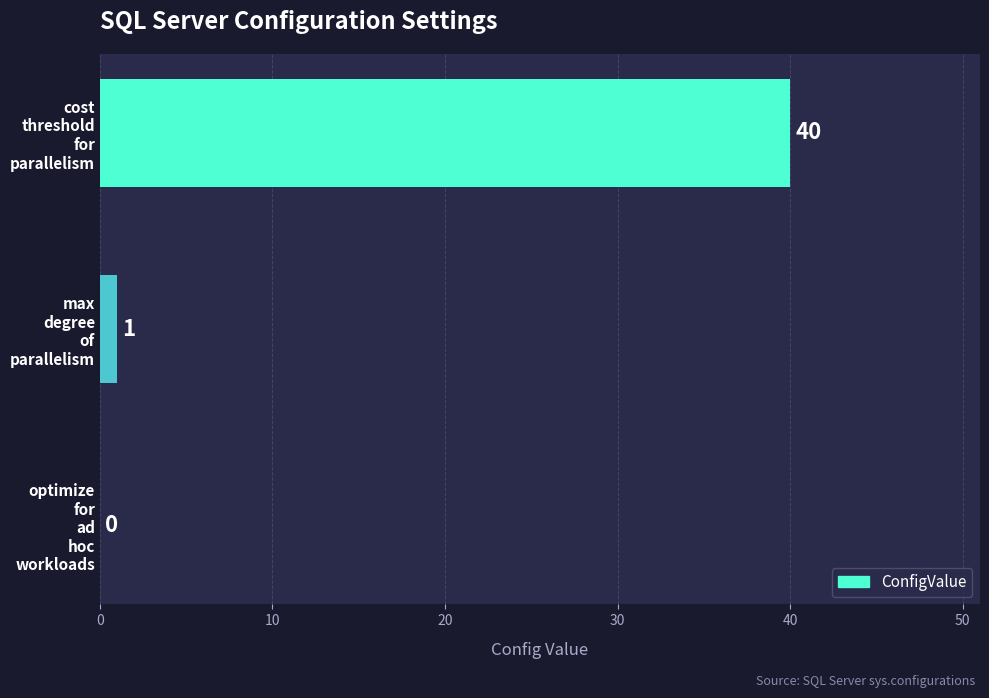

What is the average value?

14